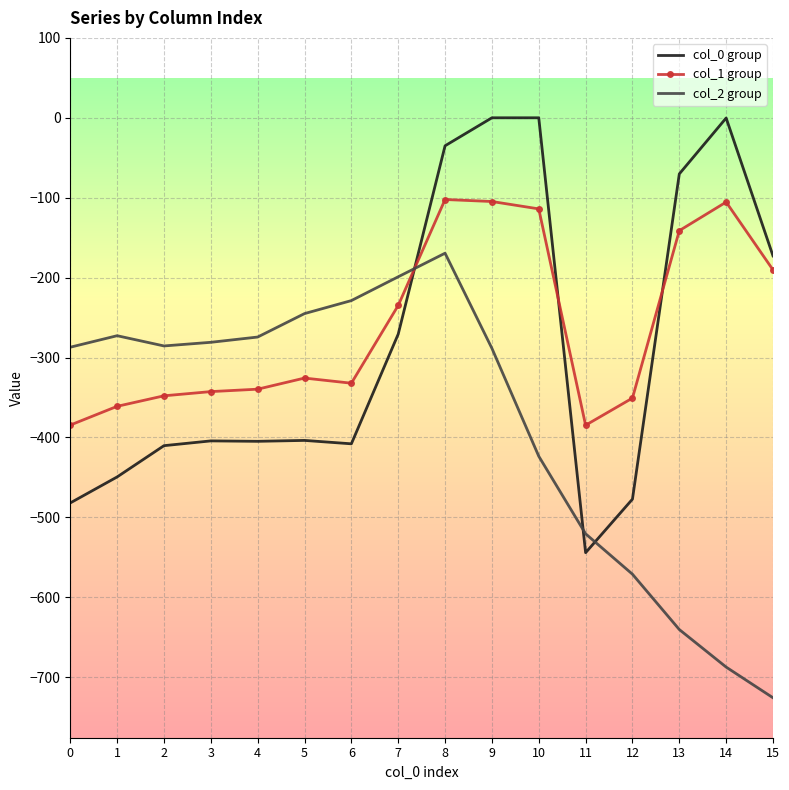

What is the sum of all col_1 group values?

-4162.3